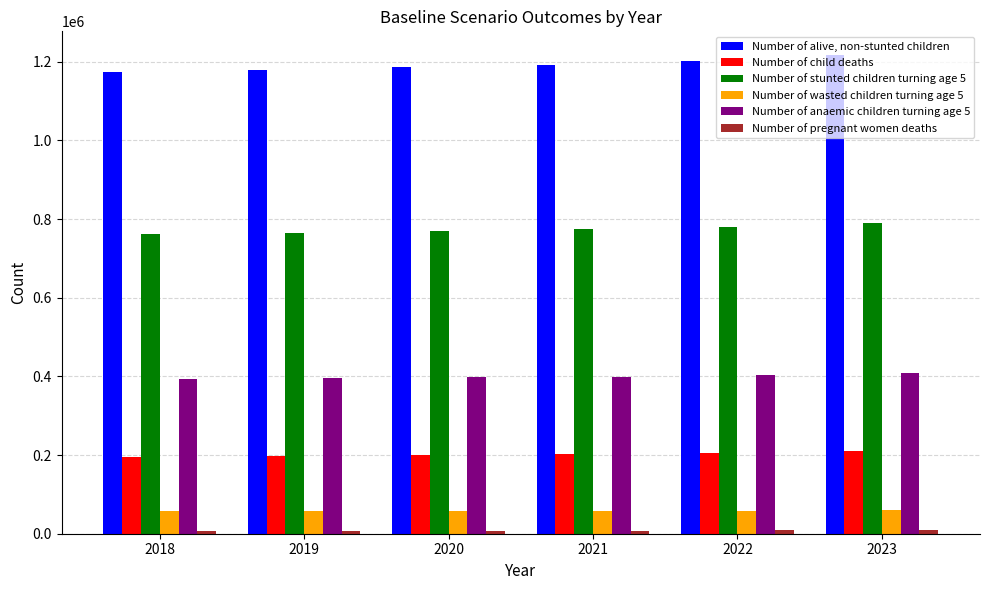

How many data points in Number of wasted children turning age 5 are less than 58350?

3